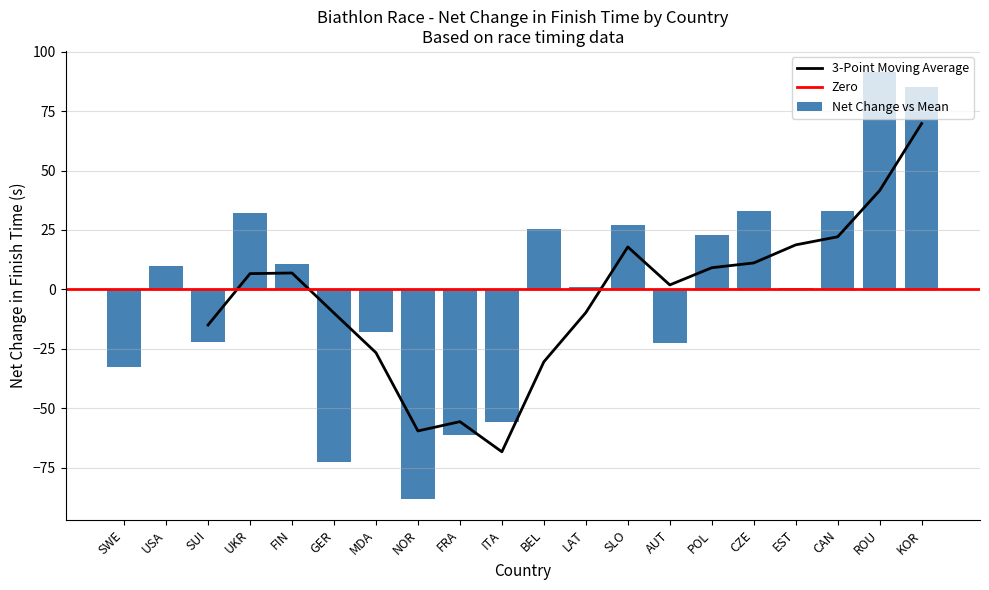

The 3-Point Moving Average series shows 23.3 at KOR. True or false?

False